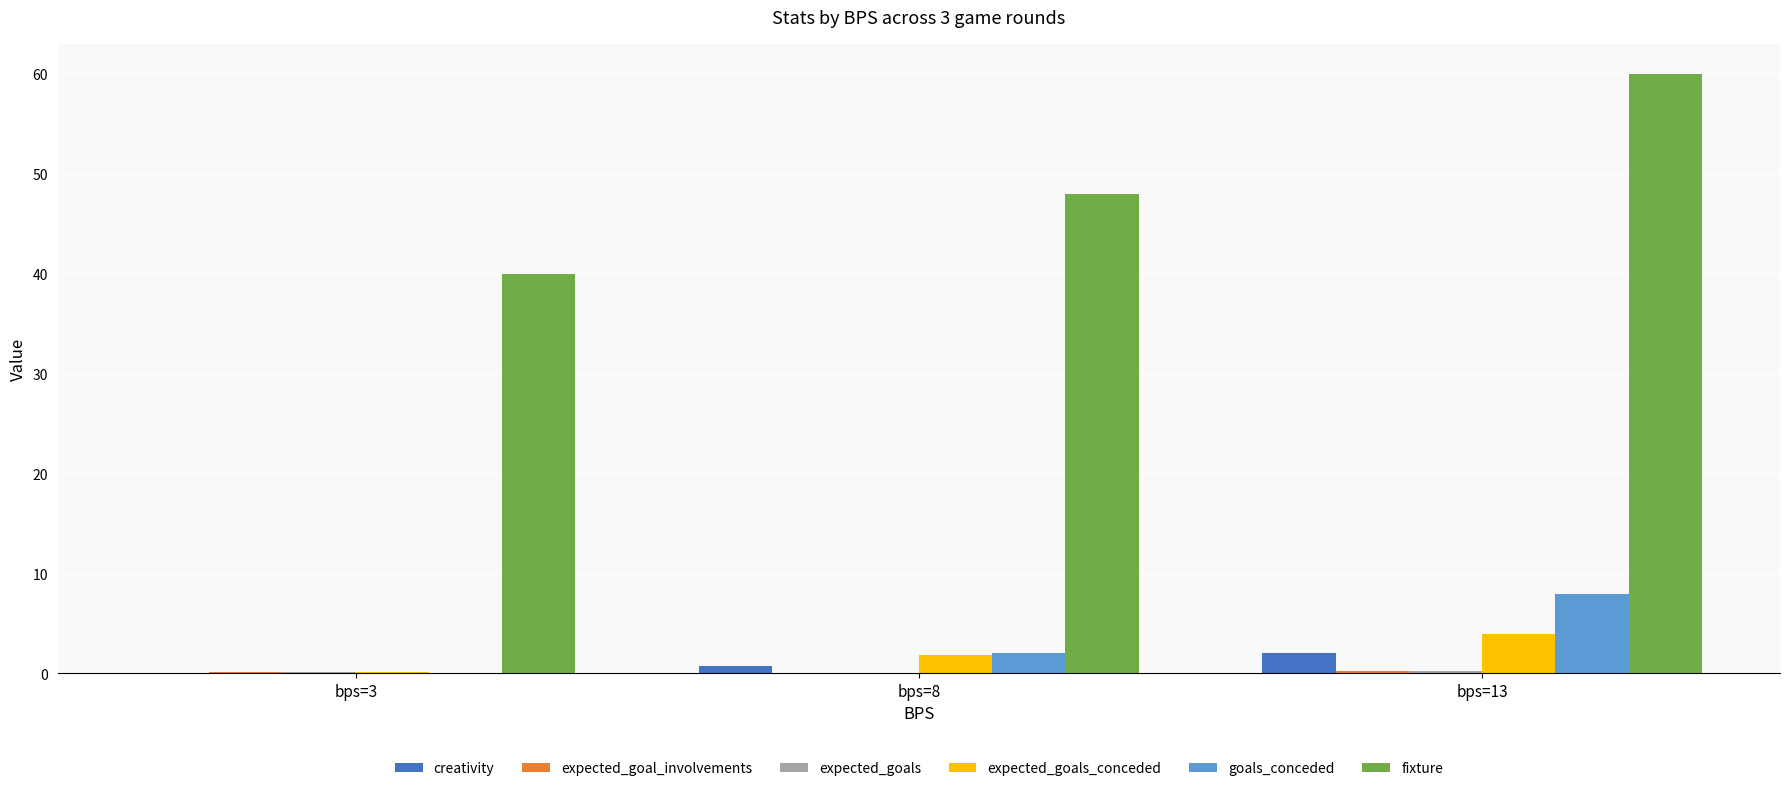

The value of creativity at bps=13 is 2.0. True or false?

True